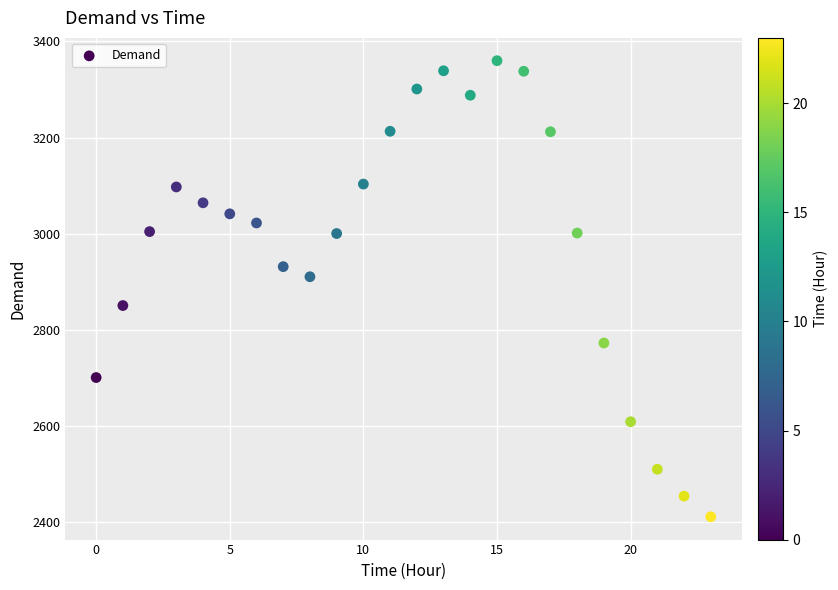

What is the range of Y values (max minus min)?

950